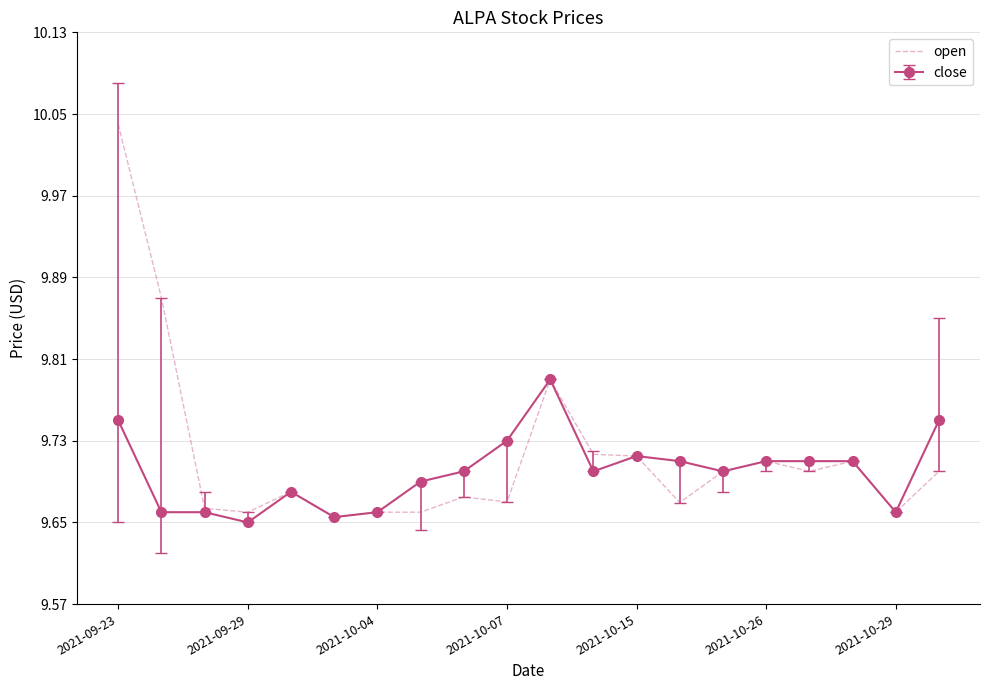

Which series has the widest spread of values?

open